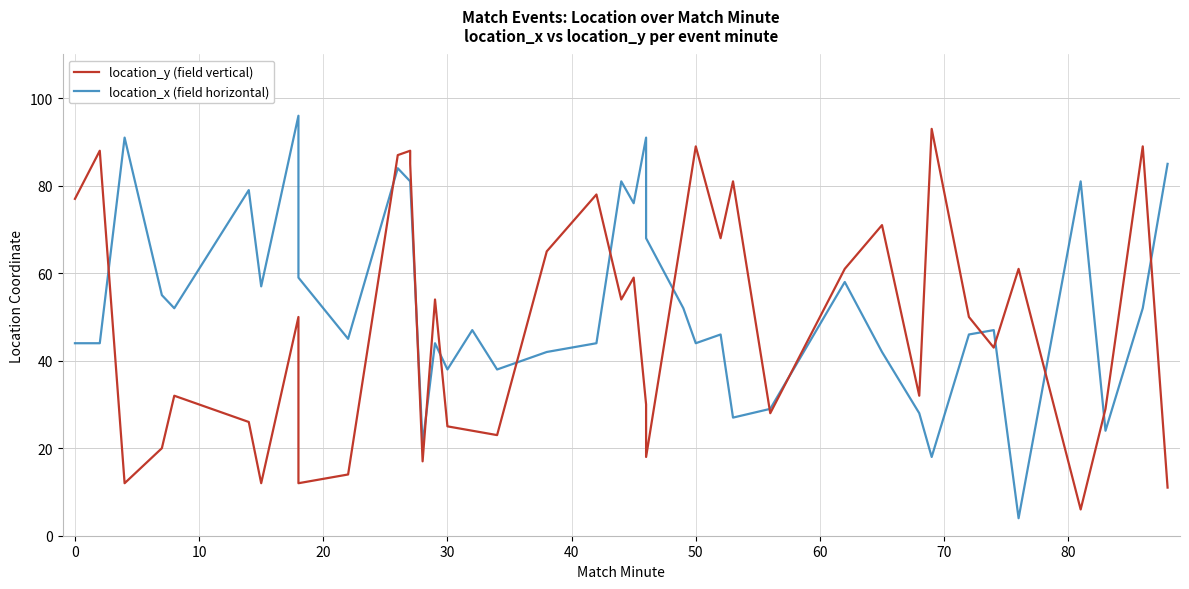

Which series has the largest total across all categories?

location_x (field horizontal)